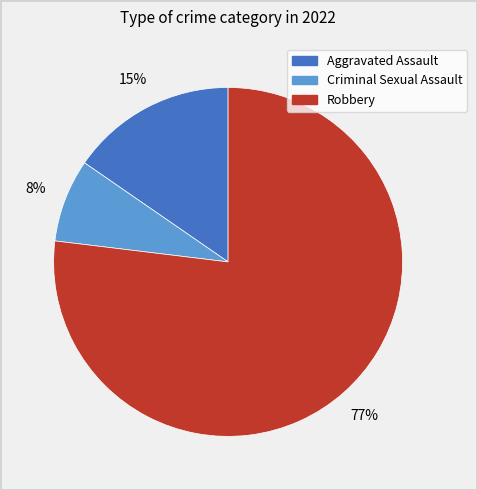

Does any single category account for the majority?

Yes